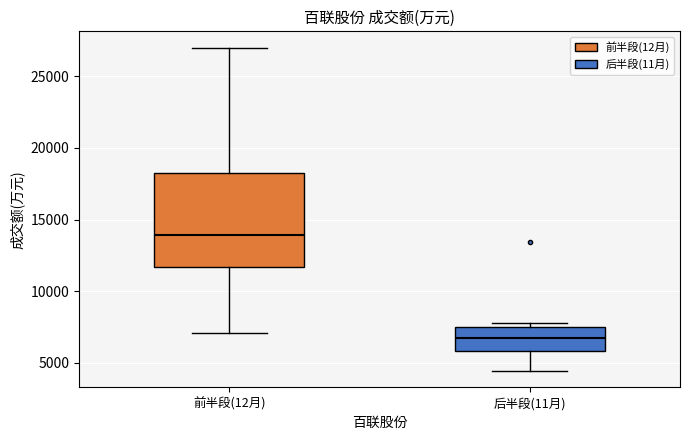

Where does the median line of the box for 前半段(12月) sit on the y-axis? The values are not printed on the chart, so give them approximately, as read against the axis.

14000